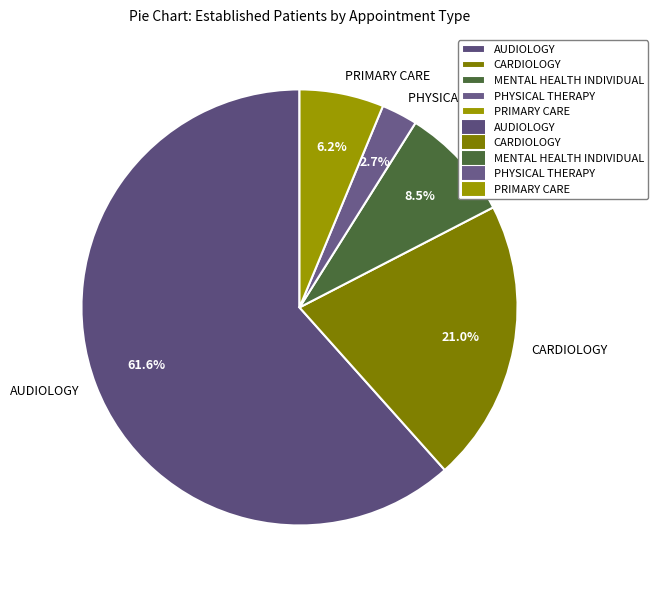

Which category accounts for the majority?

AUDIOLOGY